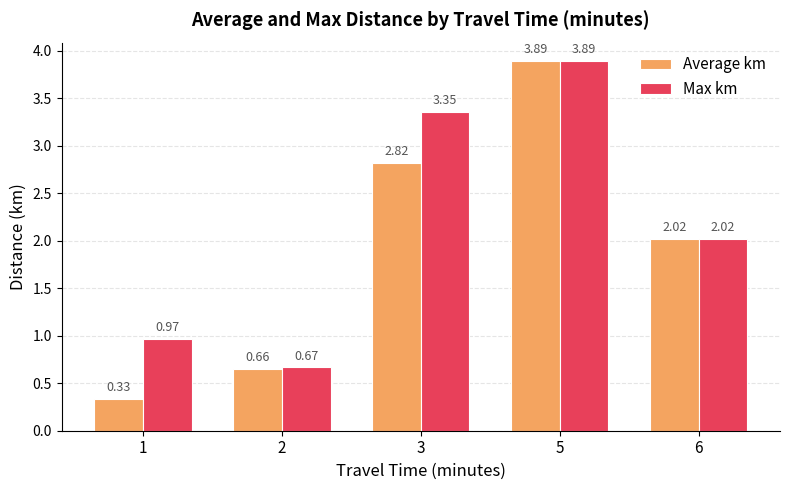

Where is Max km nearest to the value 2?

6